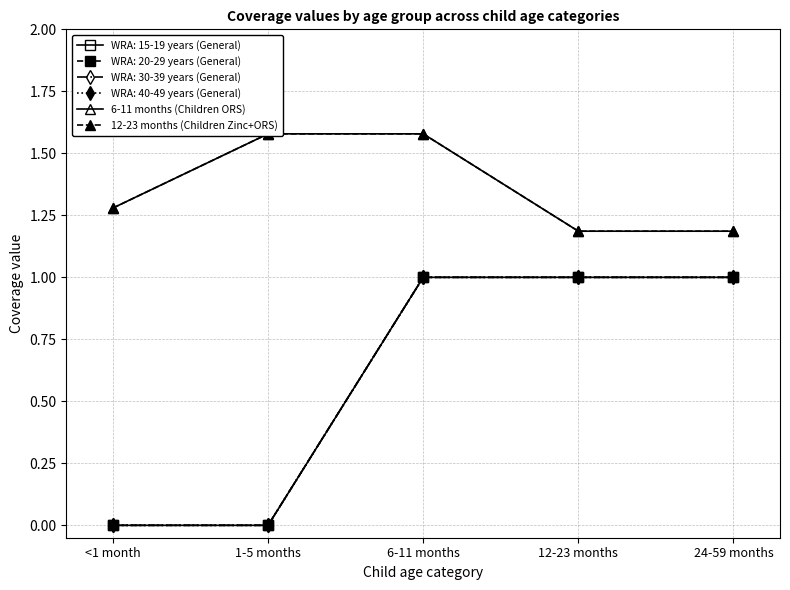

What is the average value of the 6-11 months (Children ORS) series?

1.4